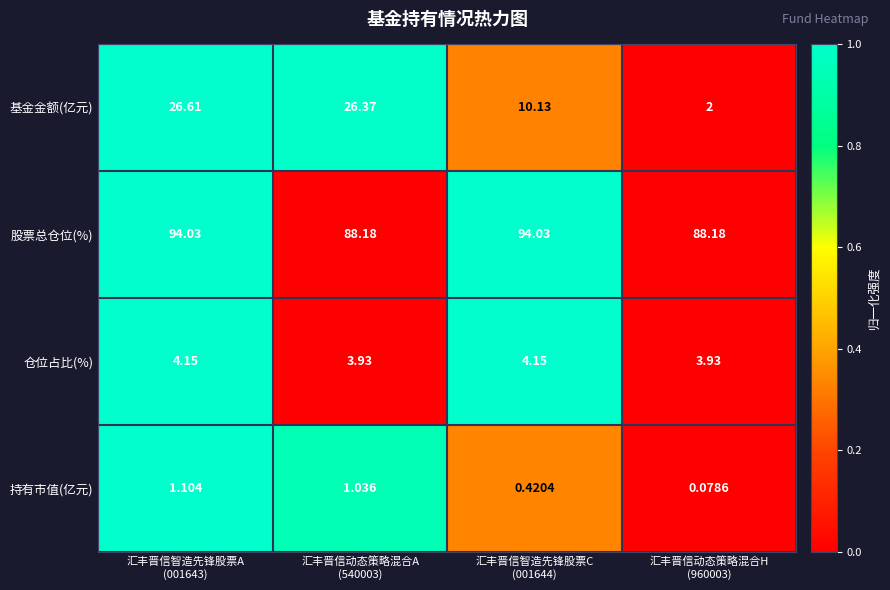

Which series changed the most between 汇丰晋信智造先锋股票A
(001643) and 汇丰晋信智造先锋股票C
(001644)?

基金金额(亿元)